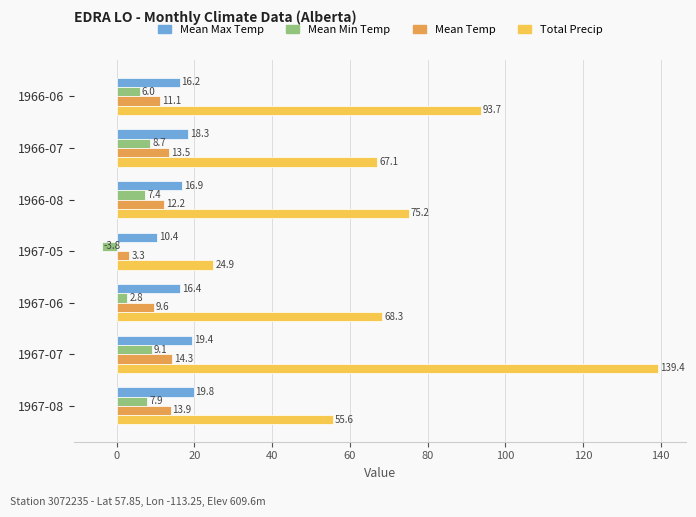

True or false: Mean Temp has a value of 17.1 at 1967-06.

False